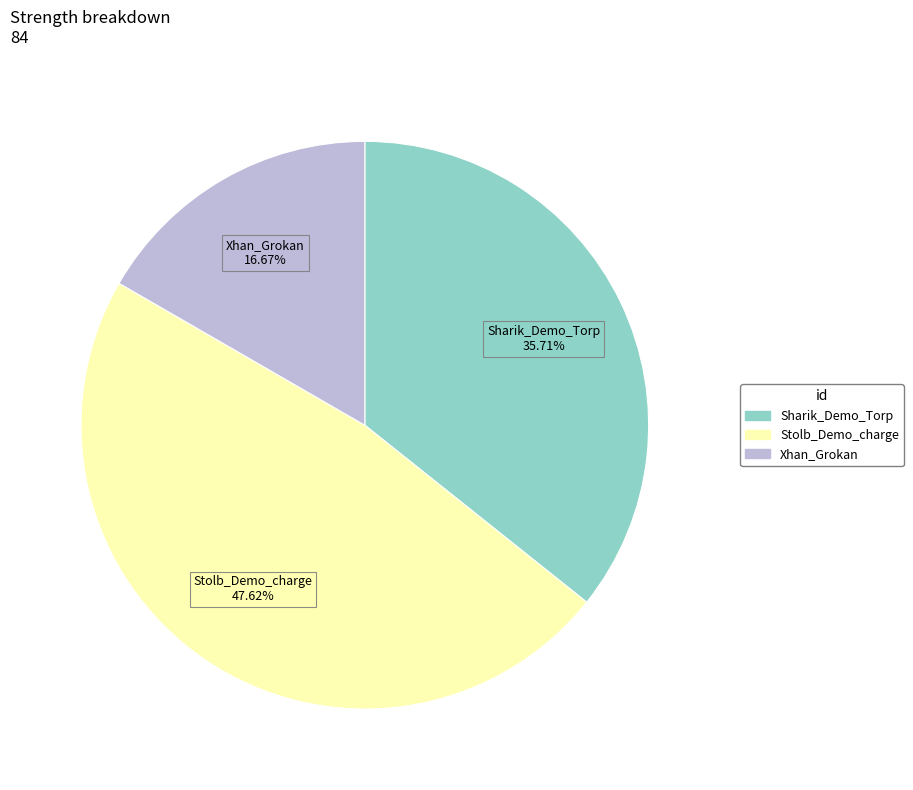

Does any single category account for the majority?

No